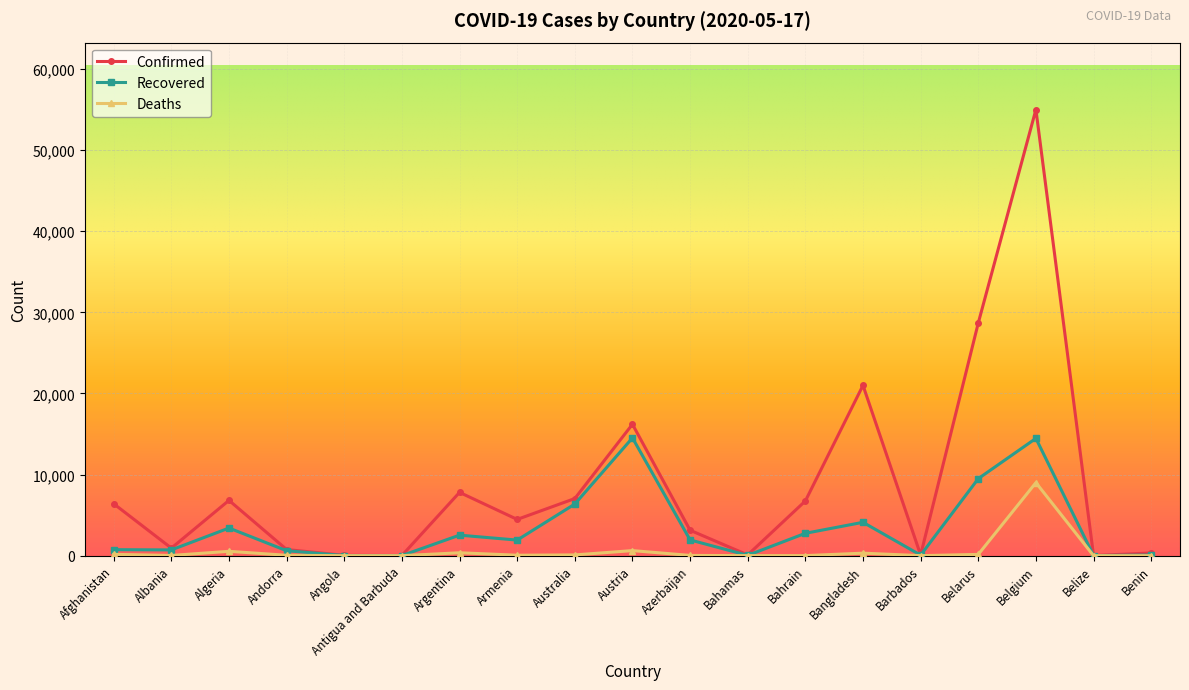

At which label does Deaths first exceed 51?

Afghanistan